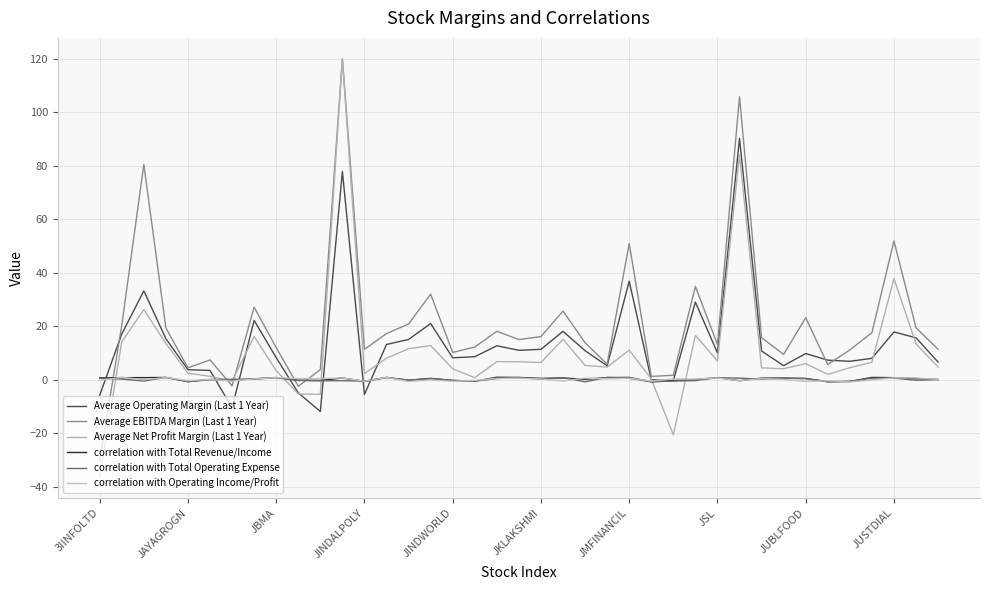

What is the average value of the correlation with Total Operating Expense series?

0.1